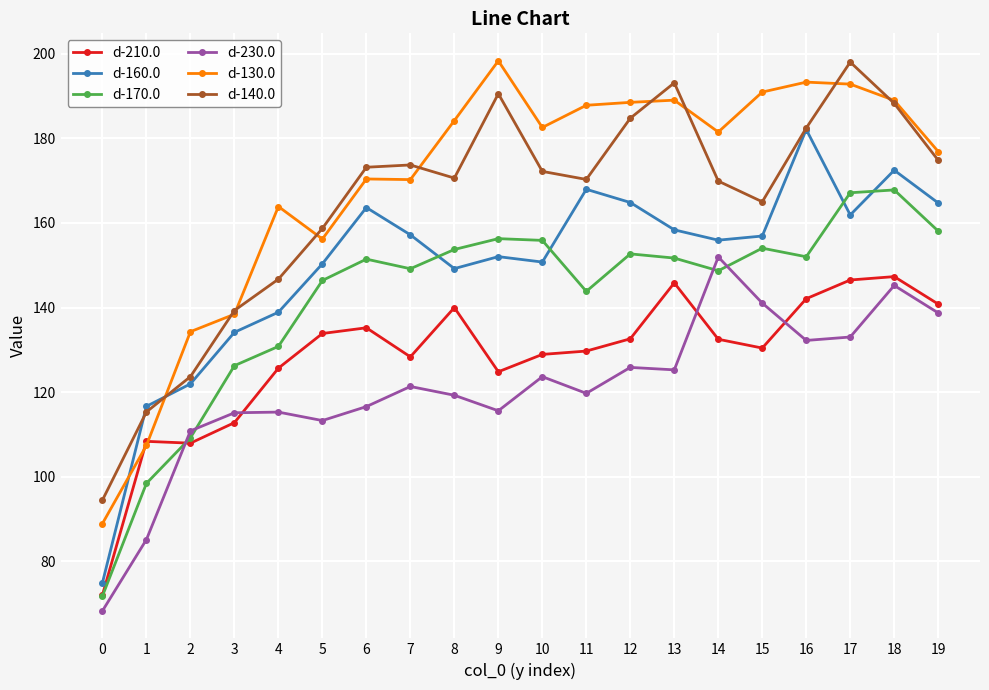

What is the value of the d-160.0 point at the 10th from the left?

152.0